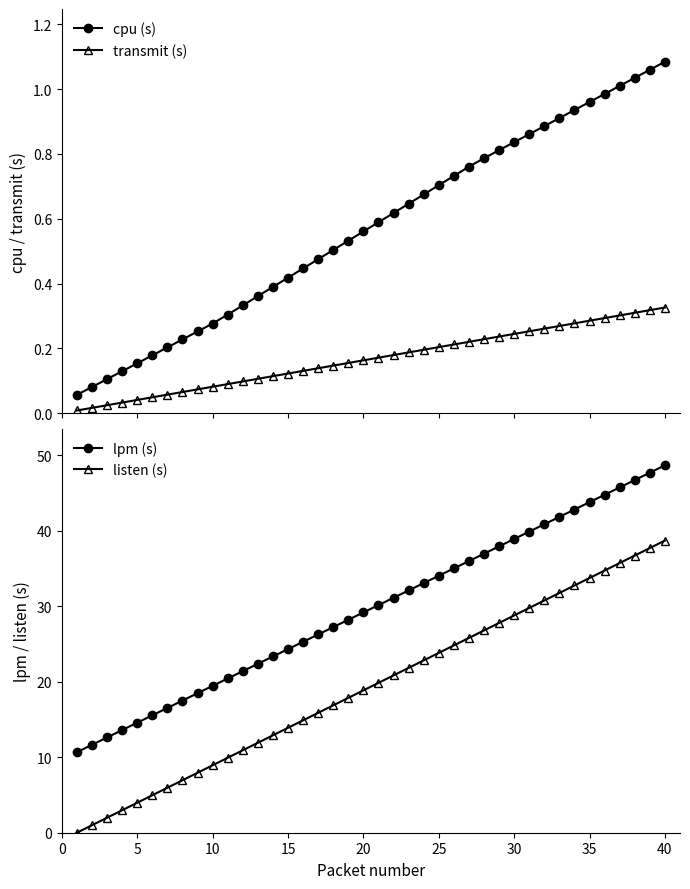

Reading right to left, list all the values displayed in this chart.

cpu (s): 1.1	1.1	1.0	1.0	1.0	1.0	0.9	0.9	0.9	0.9	0.8	0.8	0.8	0.8	0.7	0.7	0.7	0.6	0.6	0.6	0.6	0.5	0.5	0.5	0.4	0.4	0.4	0.4	0.3	0.3	0.3	0.3	0.2	0.2	0.2	0.2	0.1	0.1	0.1	0.1
transmit (s): 0.3	0.3	0.3	0.3	0.3	0.3	0.3	0.3	0.3	0.3	0.2	0.2	0.2	0.2	0.2	0.2	0.2	0.2	0.2	0.2	0.2	0.2	0.1	0.1	0.1	0.1	0.1	0.1	0.1	0.1	0.1	0.1	0.1	0.1	0.0	0.0	0.0	0.0	0.0	0.0
lpm (s): 48.6	47.7	46.7	45.7	44.7	43.8	42.8	41.8	40.8	39.9	38.9	37.9	36.9	36.0	35.0	34.0	33.0	32.1	31.1	30.1	29.2	28.2	27.2	26.2	25.3	24.3	23.3	22.4	21.4	20.4	19.4	18.5	17.5	16.5	15.5	14.6	13.6	12.6	11.6	10.7
listen (s): 38.7	37.7	36.7	35.7	34.7	33.7	32.7	31.7	30.7	29.8	28.8	27.8	26.8	25.8	24.8	23.8	22.8	21.8	20.8	19.8	18.8	17.9	16.9	15.9	14.9	13.9	12.9	11.9	10.9	9.9	8.9	7.9	6.9	6.0	5.0	4.0	3.0	2.0	1.0	0.0